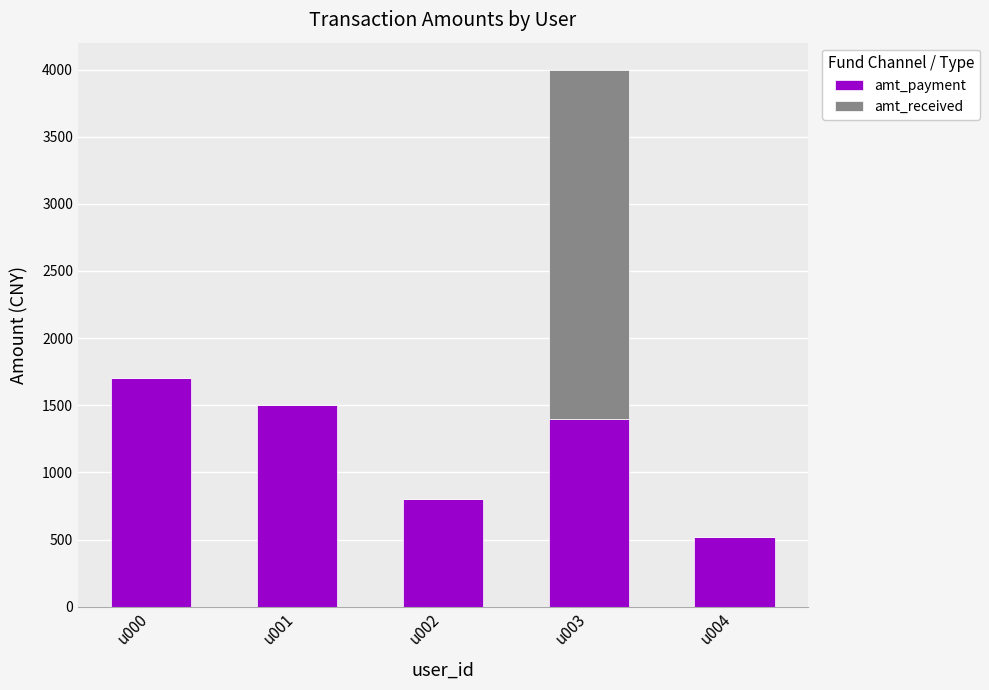

True or false: amt_payment has a value of 1700.0 at u000.

True